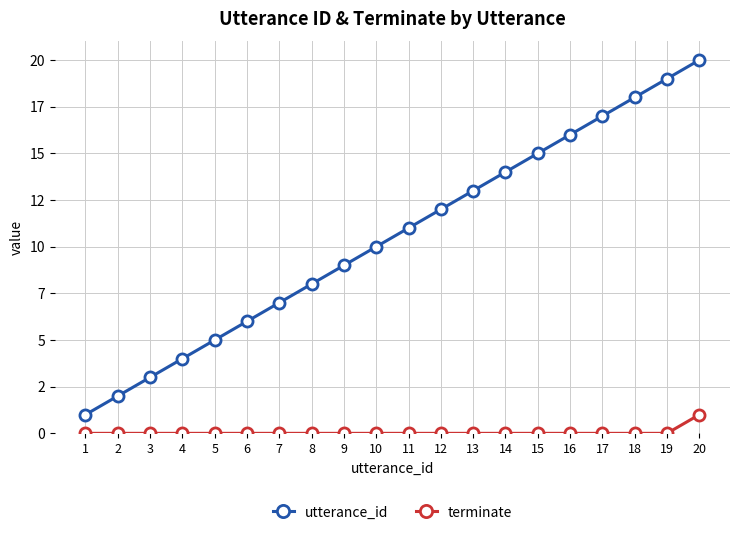

True or false: utterance_id has more than 2 interior local peaks.

False